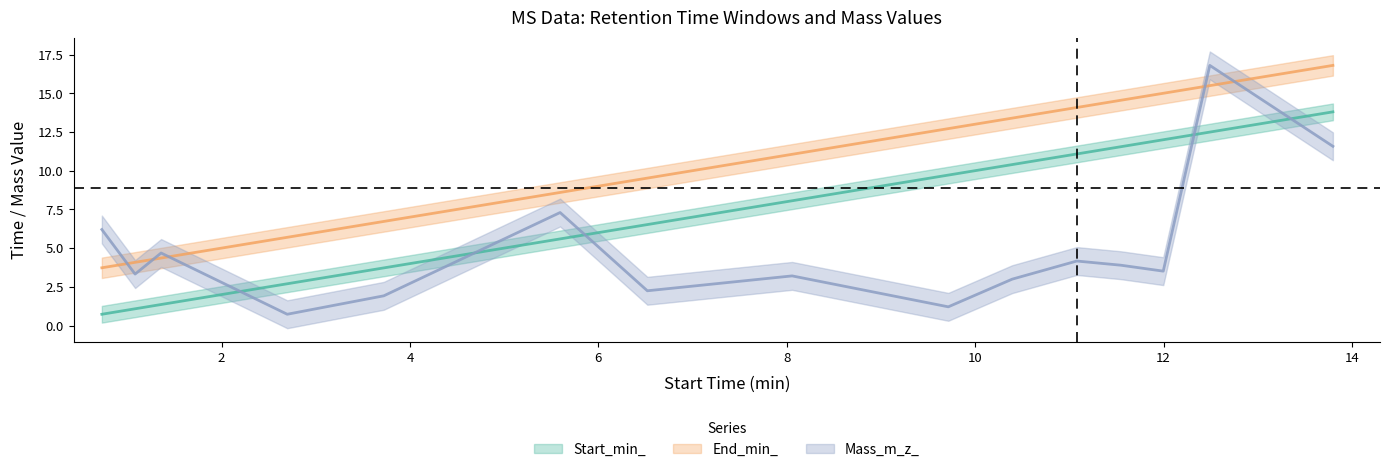

Does the chart display data point markers on the line(s)?

No